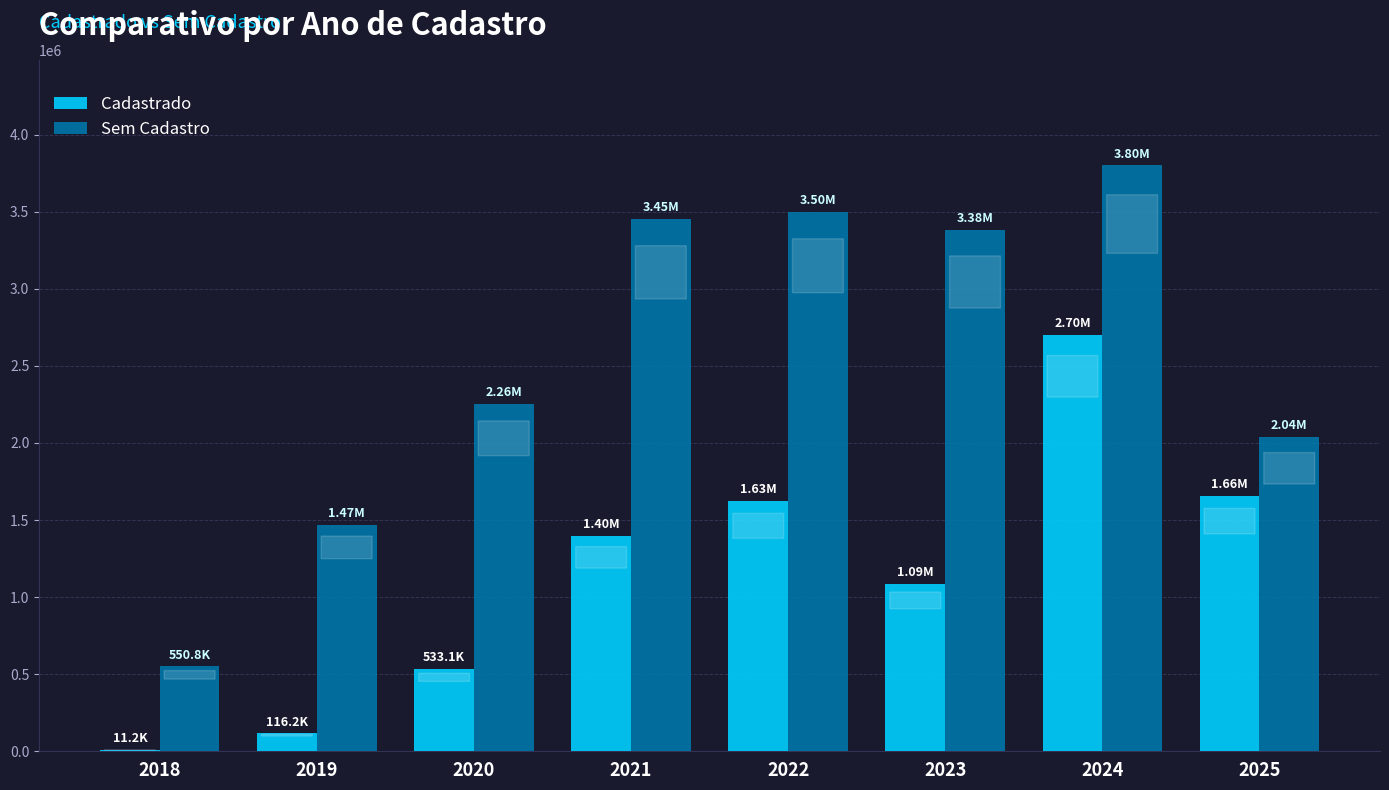

What is the sum of the Sem Cadastro values at 2022 and 2021?

6952149.9